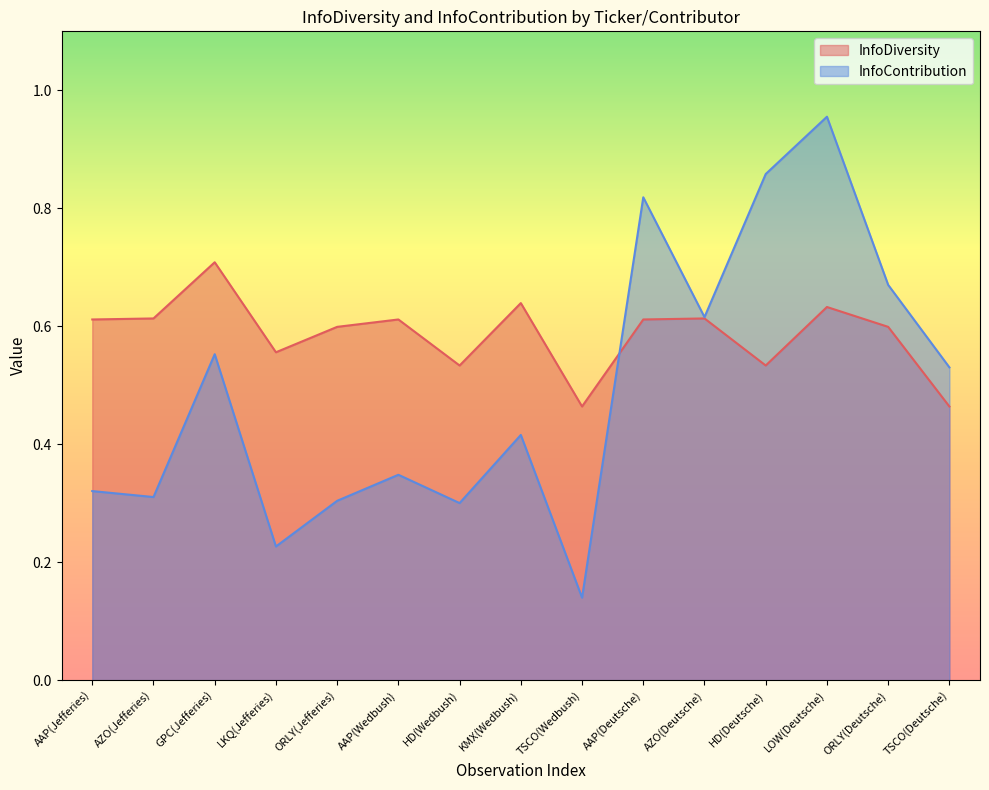

How many times do InfoContribution and InfoDiversity cross each other?

1